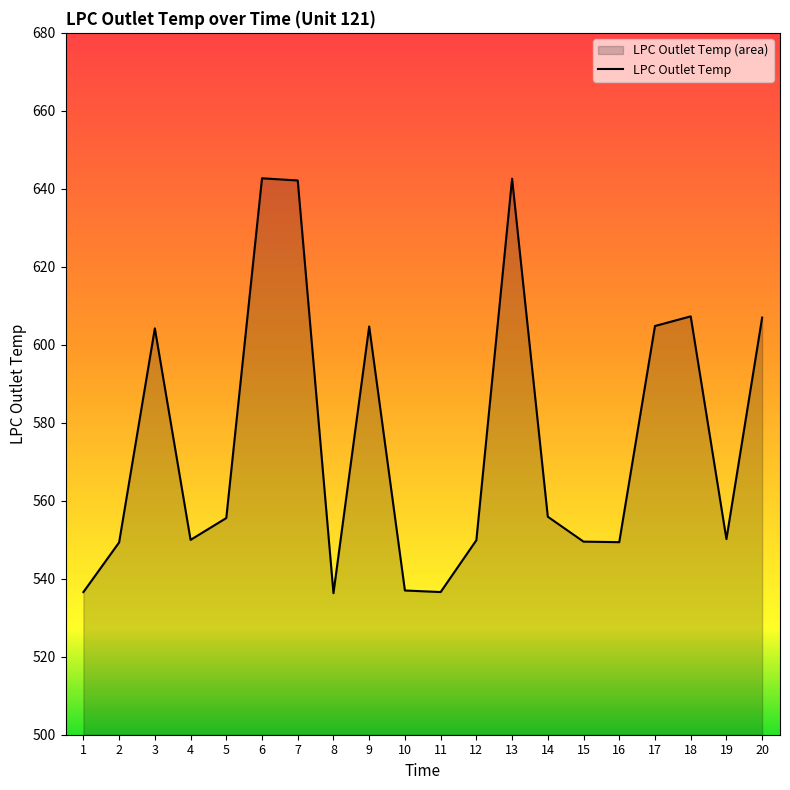

Which has a higher value, 6 or 1?

6